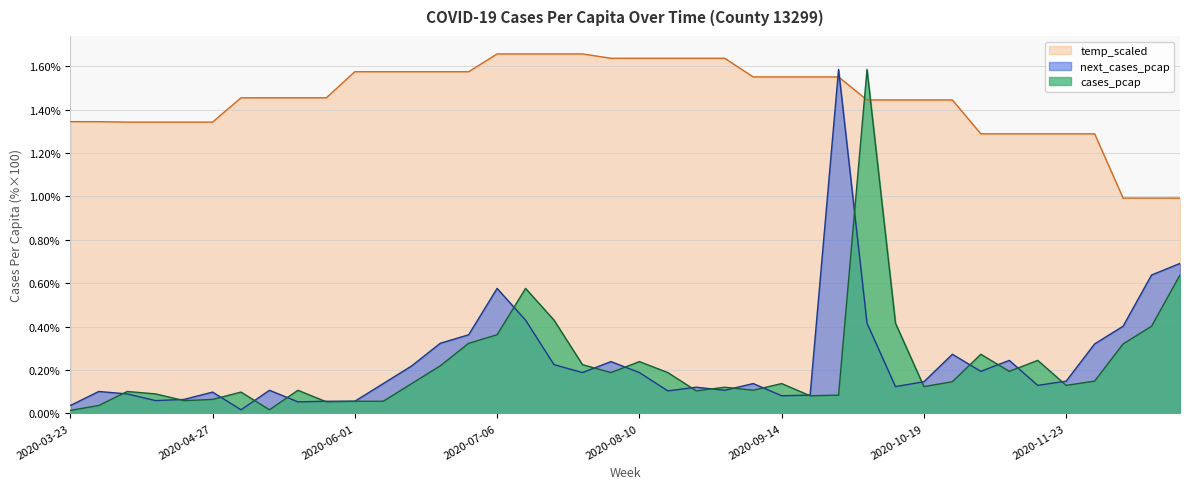

What is the total value across all series at 2020-04-13?

1.5